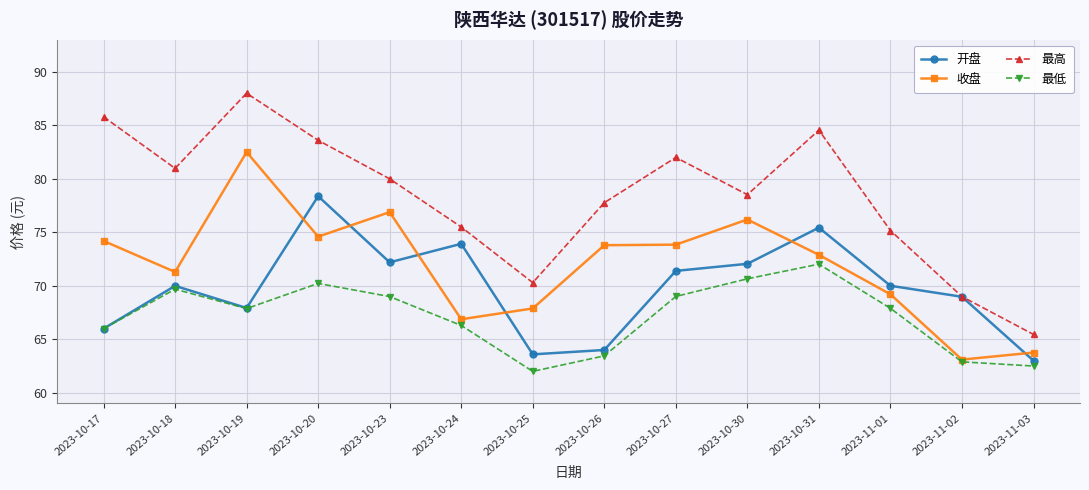

What is the difference between the second highest and minimum values in the 开盘 series?

12.4